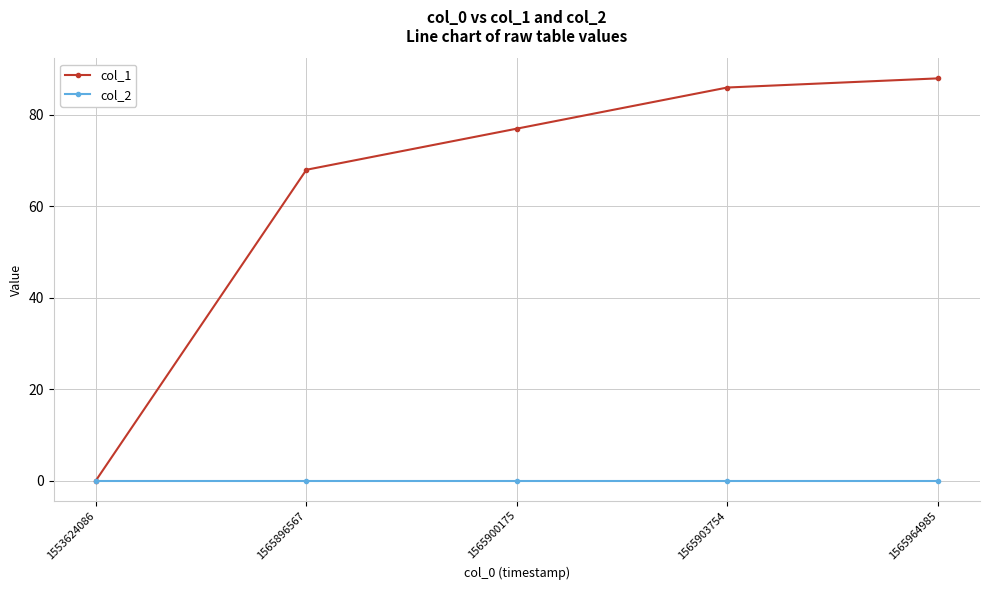

How many series are shown in this chart?

2